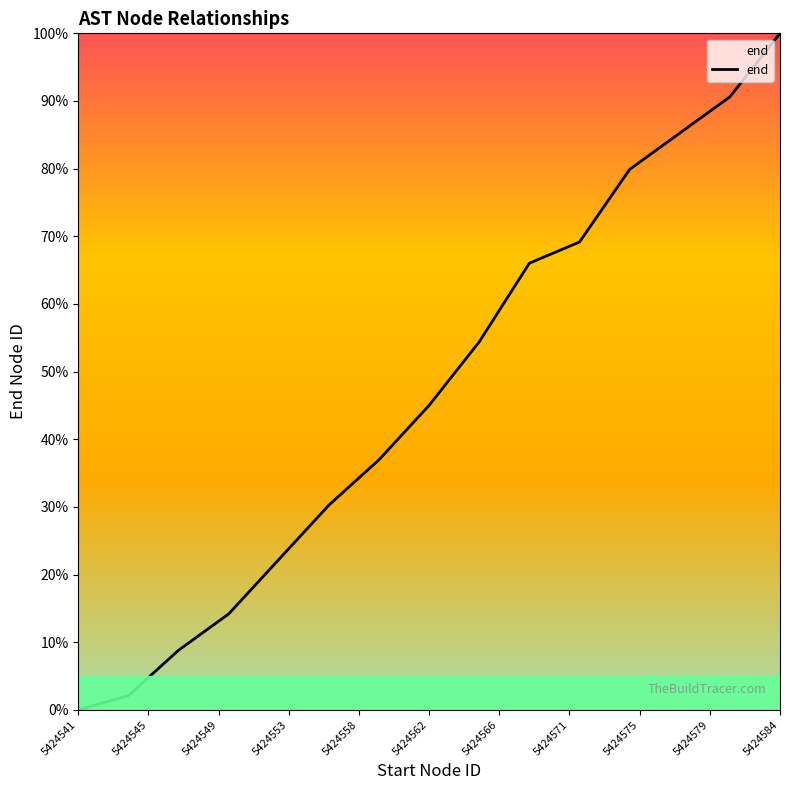

What is the maximum value shown in the chart?

100.0